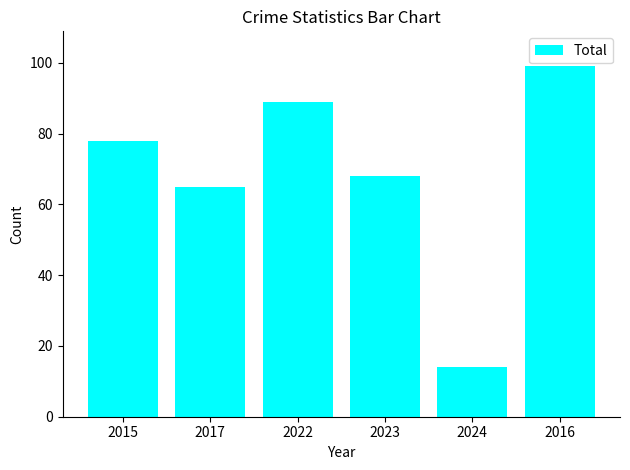

Reading right to left, transcribe all the data shown in this chart.

2016=99	2024=14	2023=68	2022=89	2017=65	2015=78